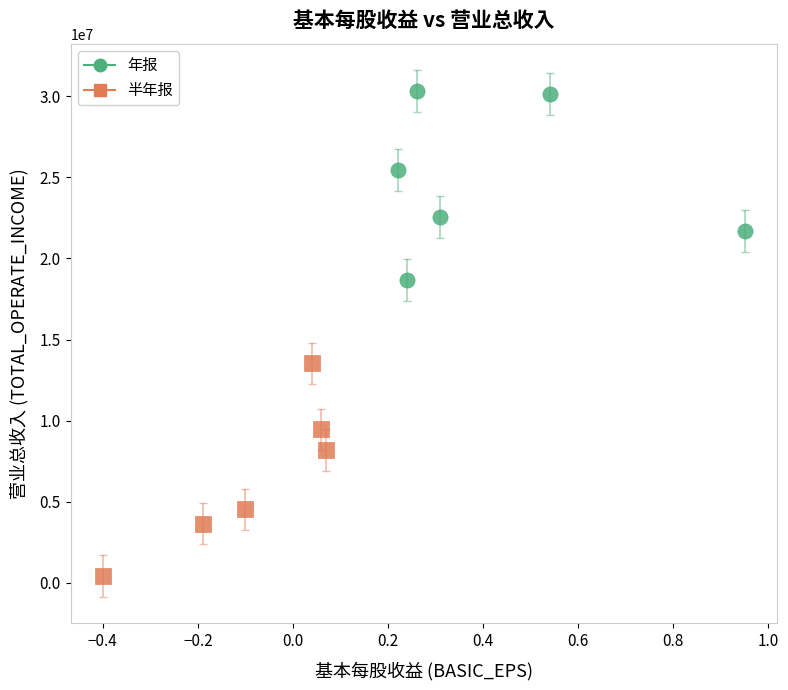

Which series reaches the minimum Y coordinate?

半年报